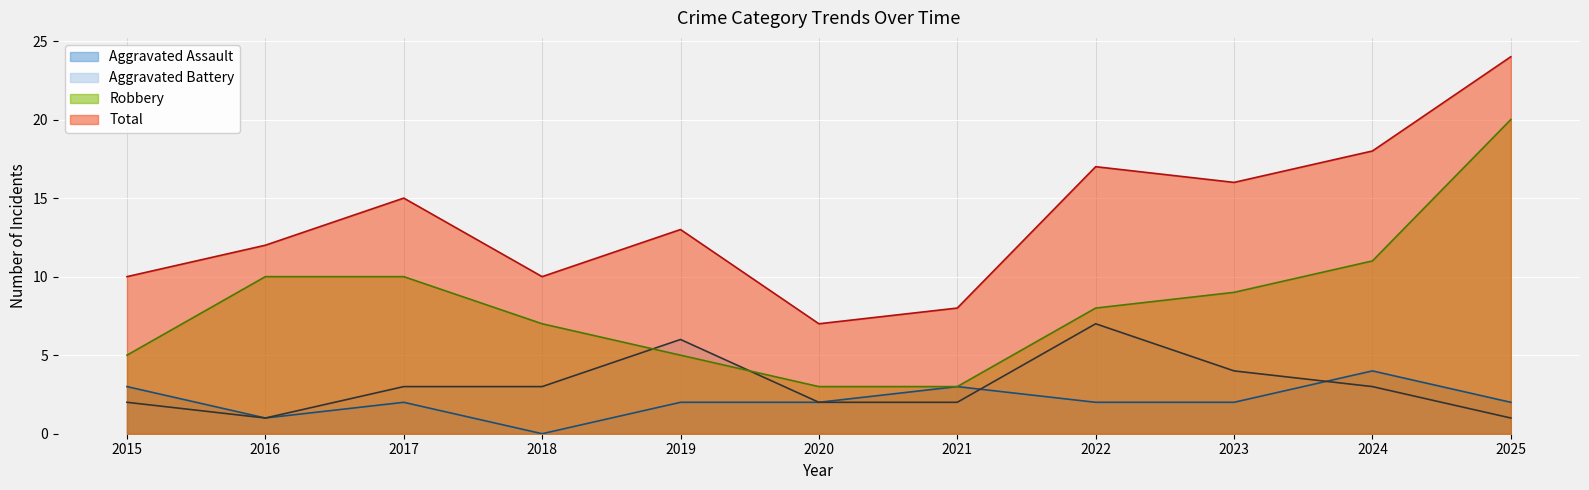

Rank the categories by Aggravated Battery value from highest to lowest.

2022, 2019, 2023, 2017, 2018, 2024, 2015, 2020, 2021, 2016, 2025